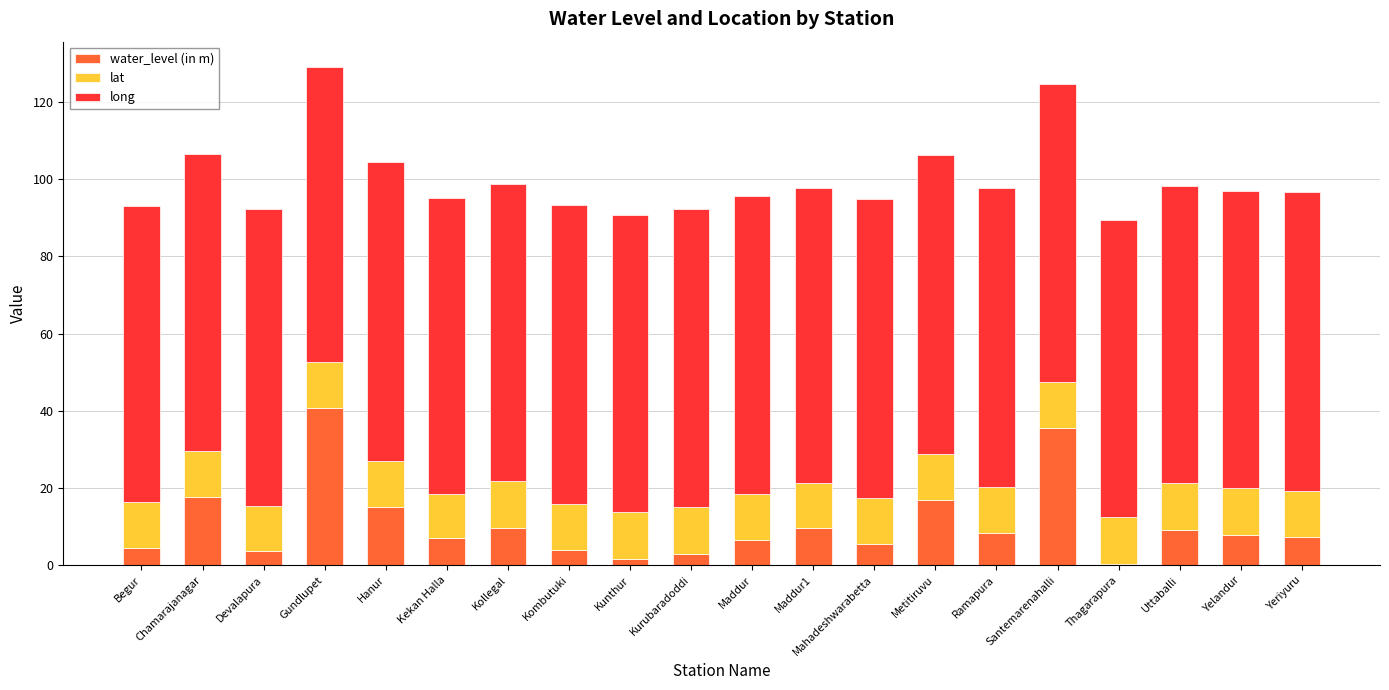

Are the bars horizontal?

No